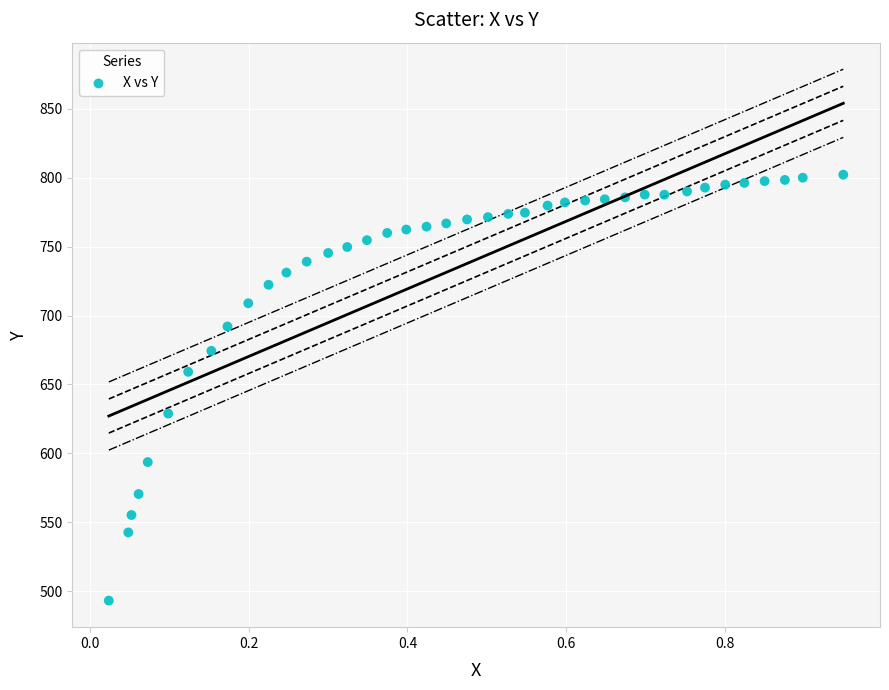

What Y value in the scatter plot is closest to 647?

659.2